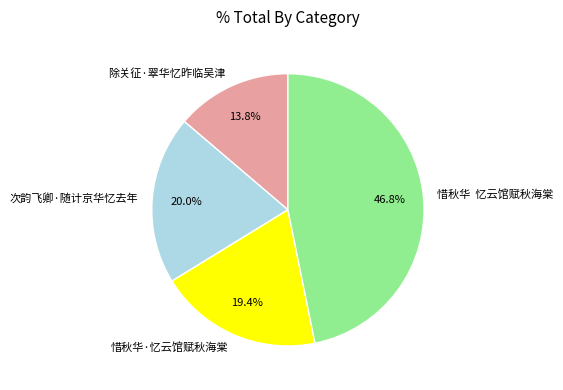

Is the sum of 惜秋华·忆云馆赋秋海棠 and 次韵飞卿·随计京华忆去年 greater than half?

No